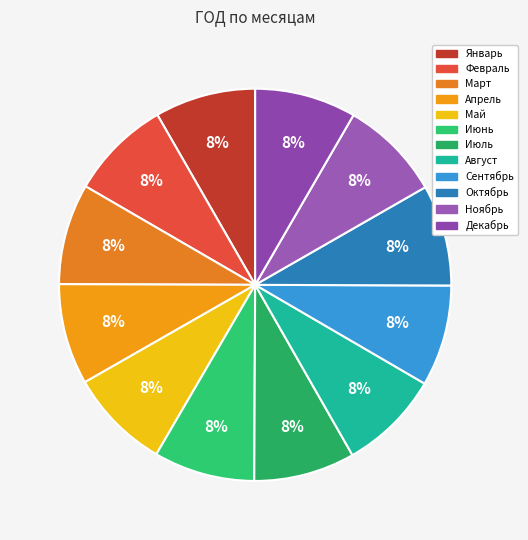

Is there a majority slice in this chart?

No